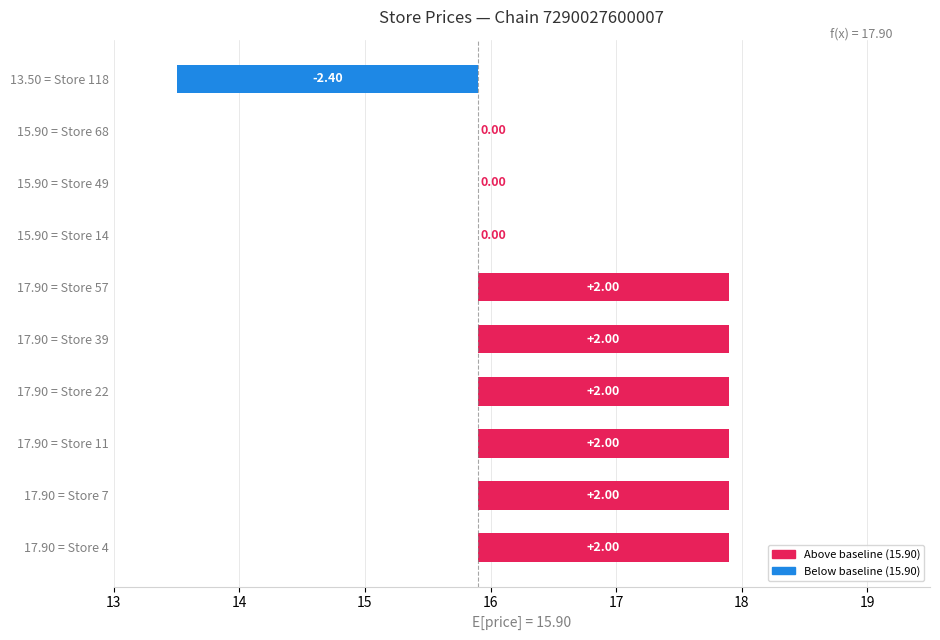

What is the minimum value shown in the chart?

-2.4